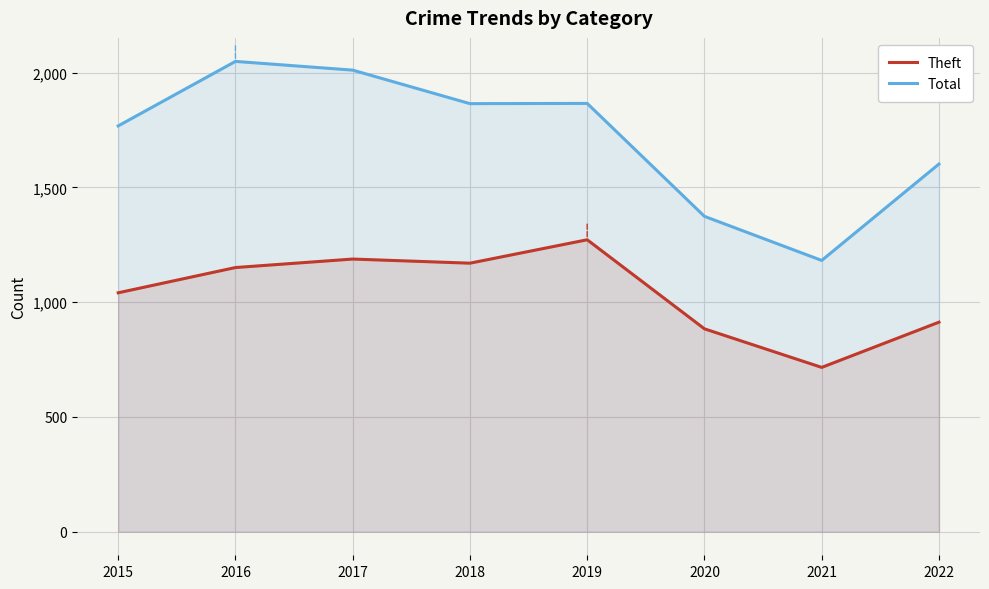

How many lines are shown in the chart?

2